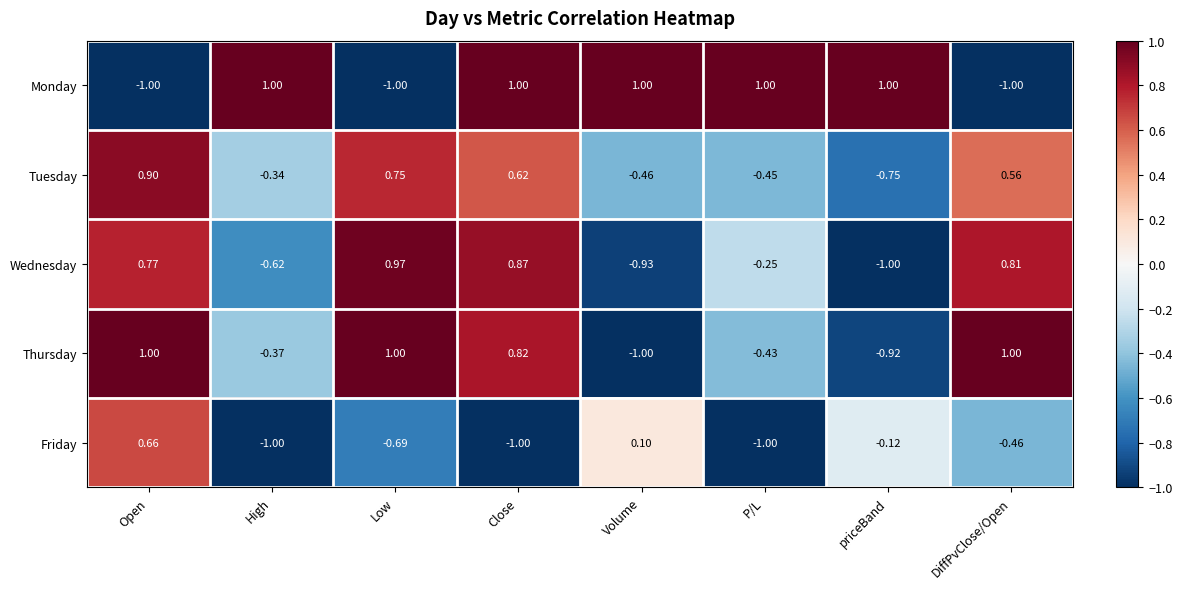

Count the number of categories in the chart.

8